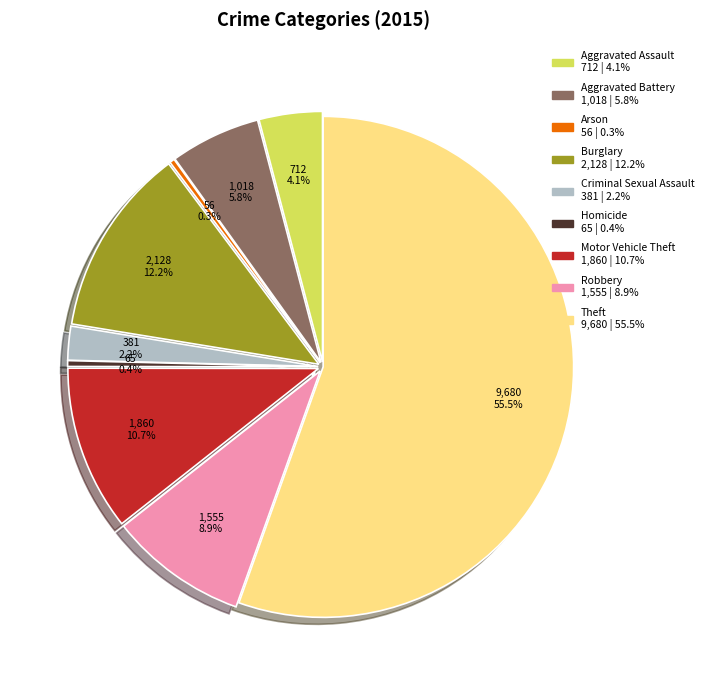

Does Theft account for over 50% of the chart?

Yes